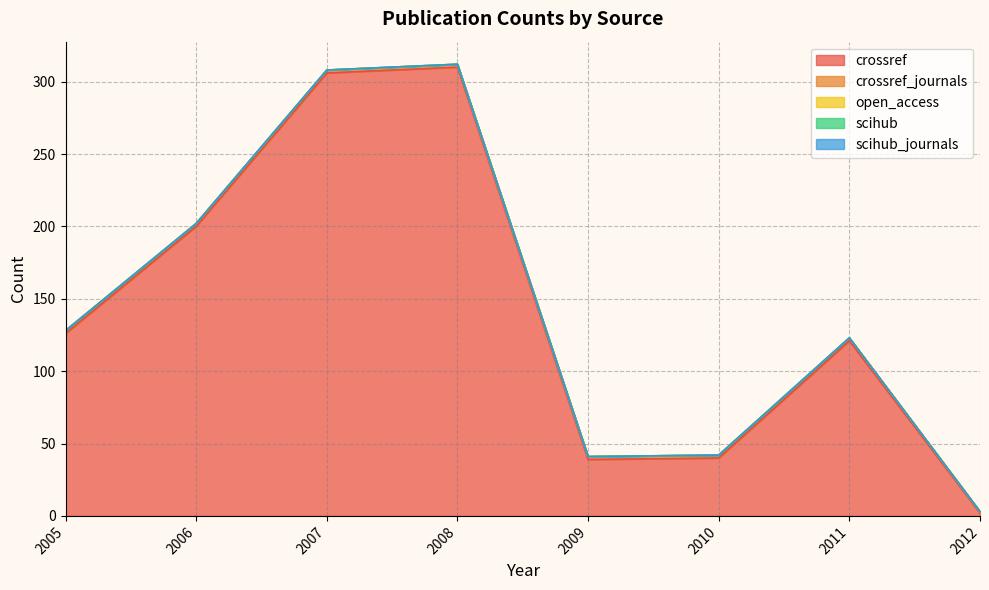

Rank the categories by crossref value from highest to lowest.

2008, 2007, 2006, 2005, 2011, 2010, 2009, 2012